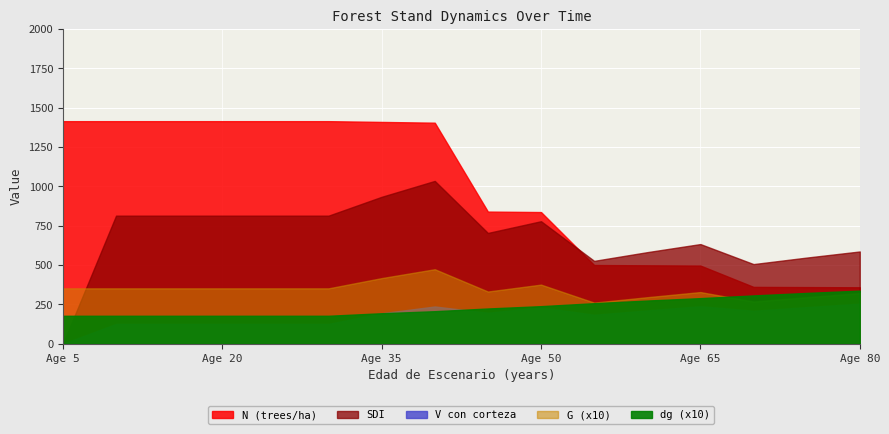

What is the minimum value for N?

359.2